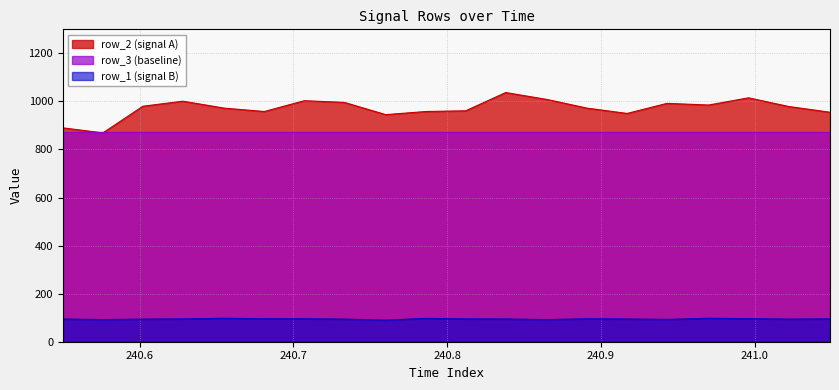

The row_3 series shows 871.0 at 15. True or false?

True